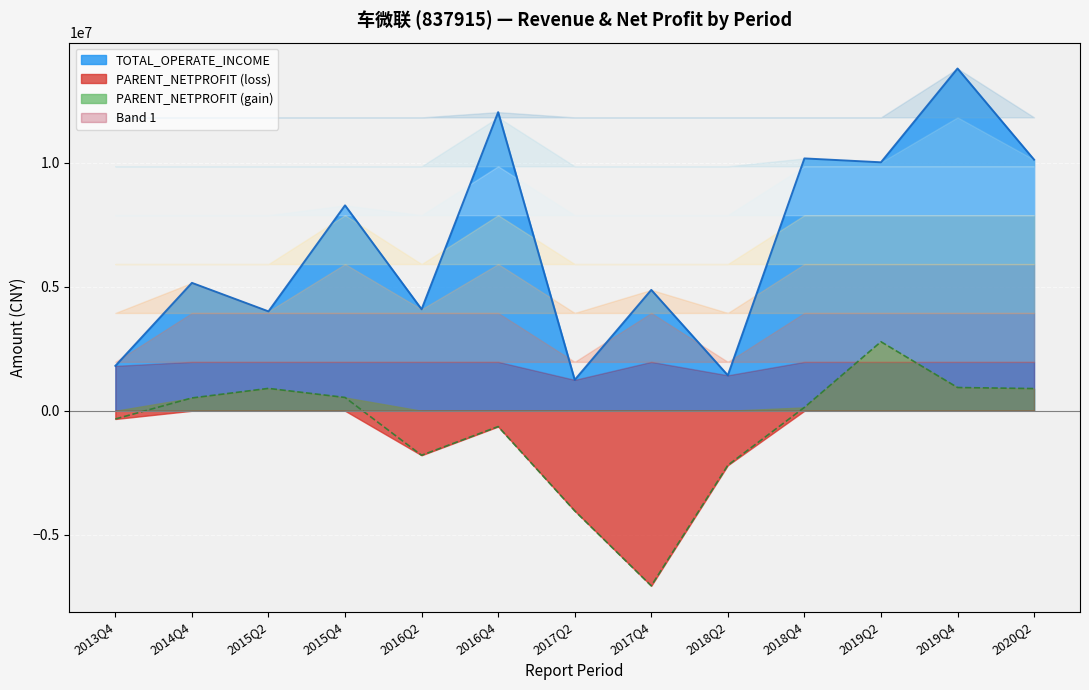

True or false: TOTAL_OPERATE_INCOME and PARENT_NETPROFIT intersect in this chart.

False